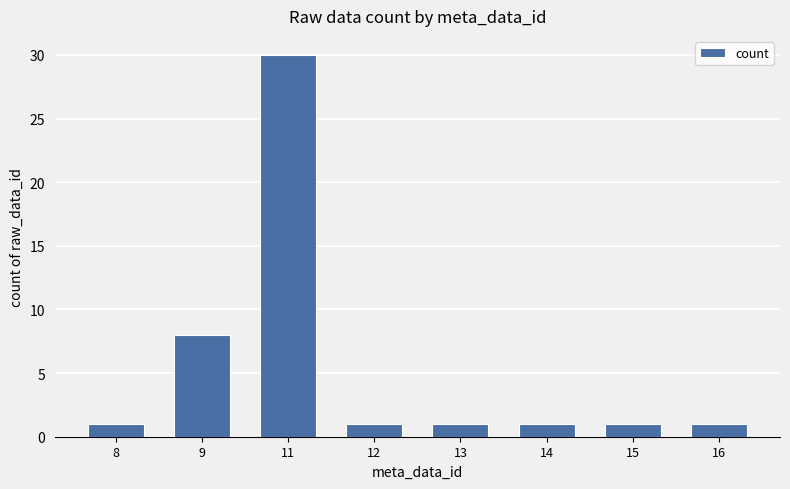

Approximately how many times larger is the value at 13 compared to 8?

1.0